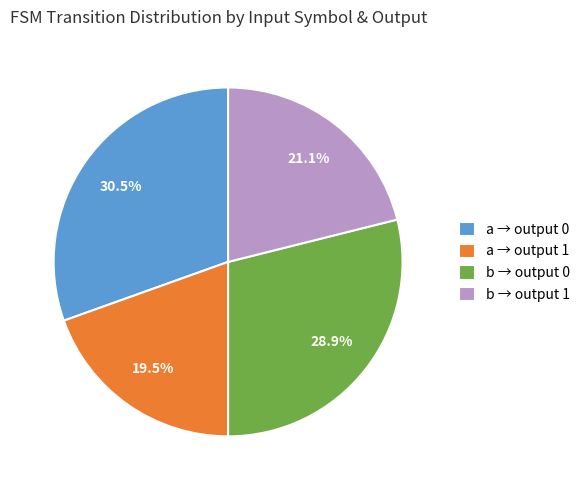

How many segments does this pie chart have?

4